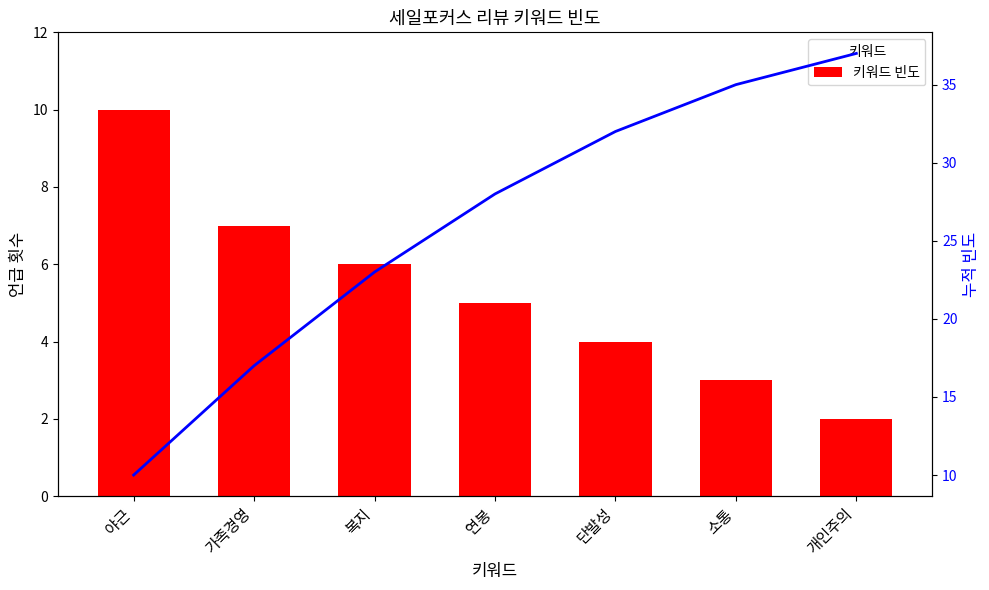

How many series are shown in this chart?

2